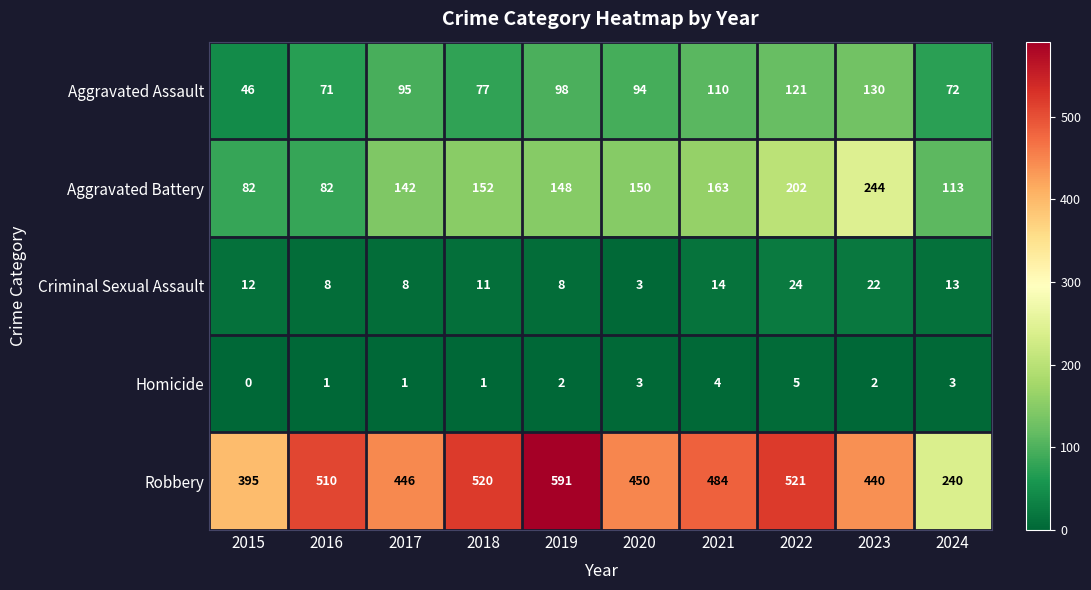

Which category has the highest value in the Aggravated Assault series?

2023